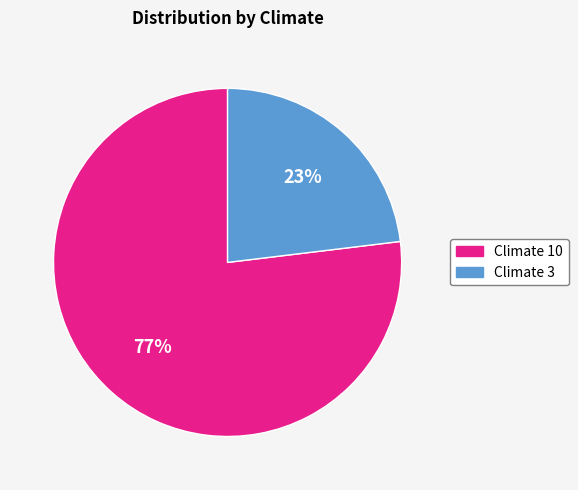

Between Climate 3 and Climate 10, which is larger?

Climate 10